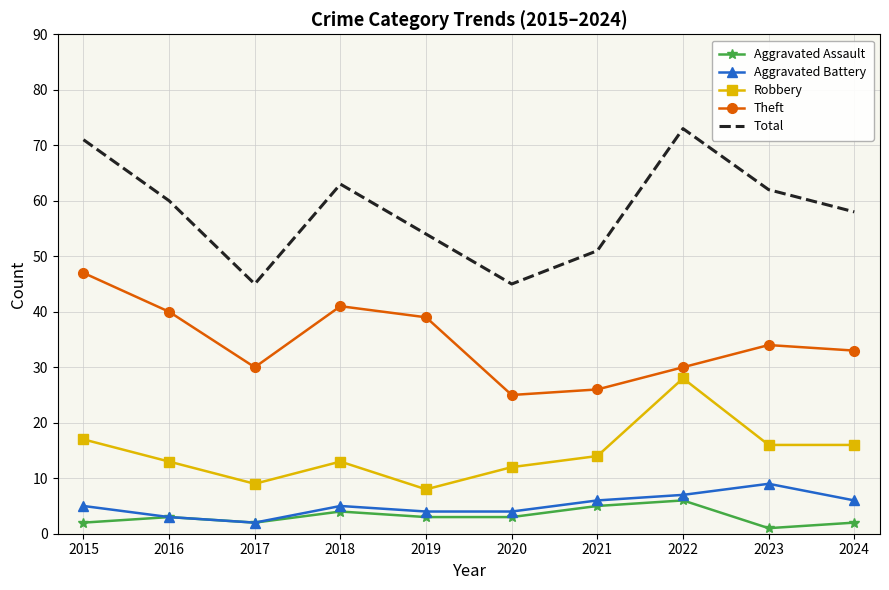

What is the approximate value of Aggravated Battery at 2020?

4